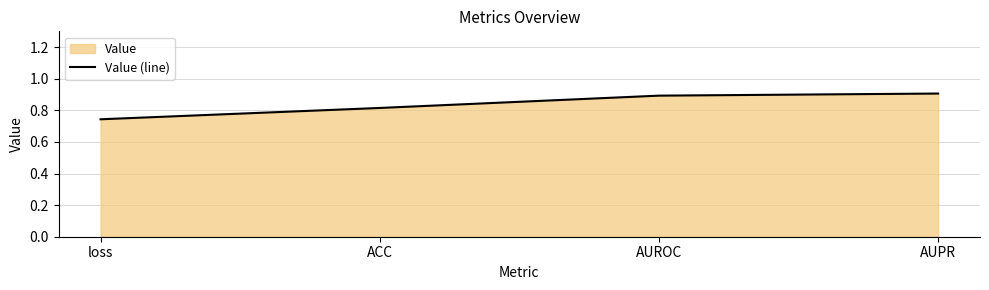

Reading left to right, extract all data points from this chart.

loss=0.7	ACC=0.8	AUROC=0.9	AUPR=0.9